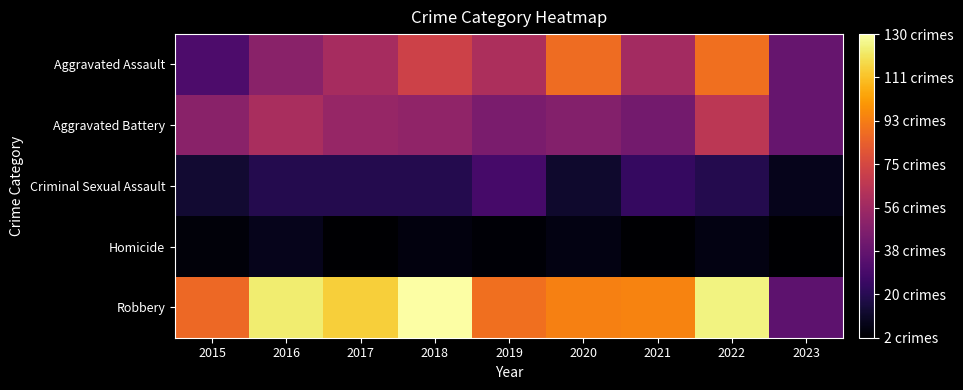

Which series changed the most between 2021 and 2022?

Aggravated Assault